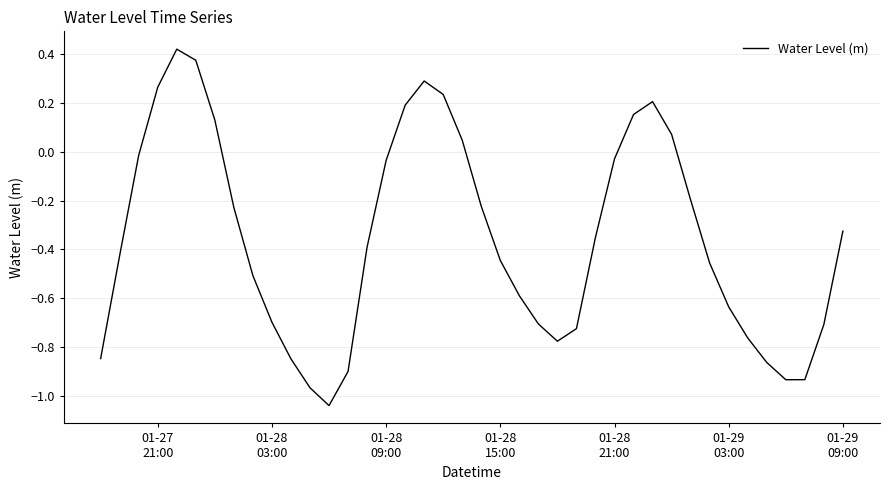

What is the difference between the maximum and minimum values?

1.5